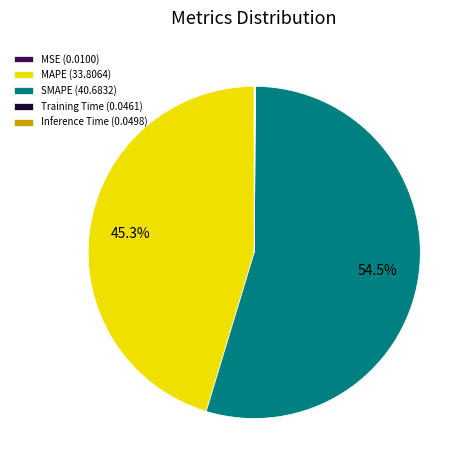

Is there a majority slice in this chart?

Yes